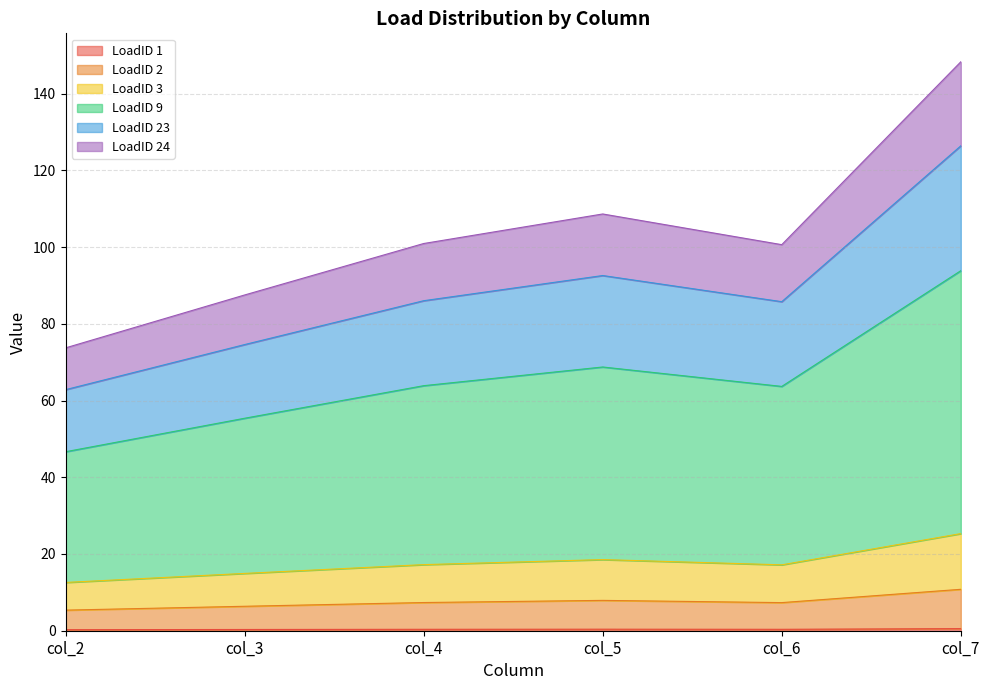

What is the total value across all series at col_2?

73.7